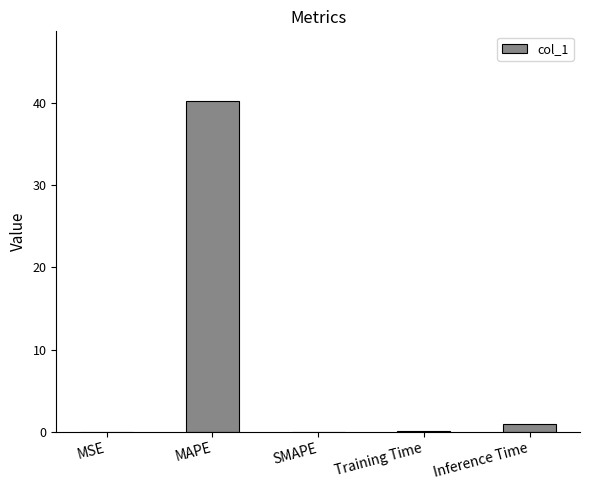

What is the maximum value shown in the chart?

40.2